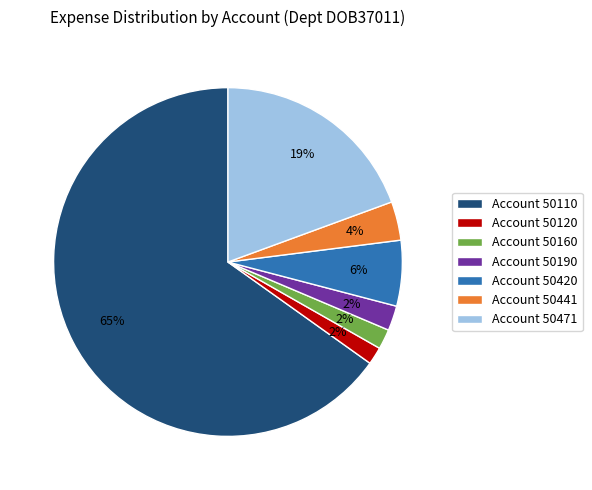

Between Account 50471 and Account 50420, which is larger?

Account 50471